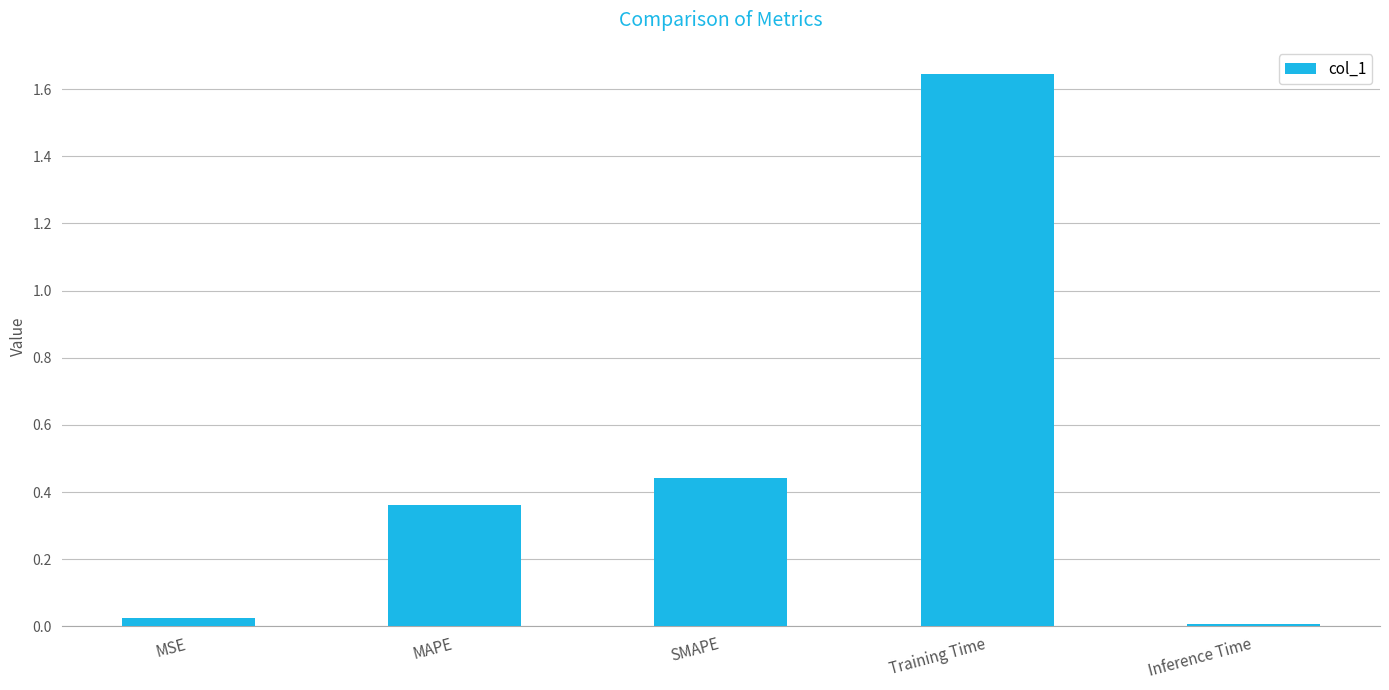

What is the average value?

0.5